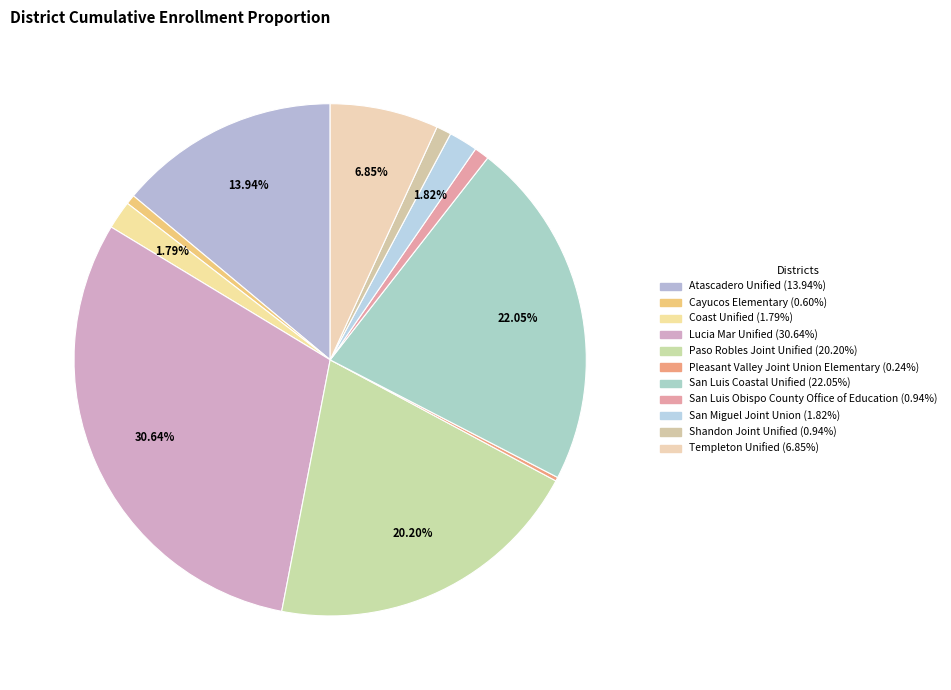

Count the number of slices in the pie.

11